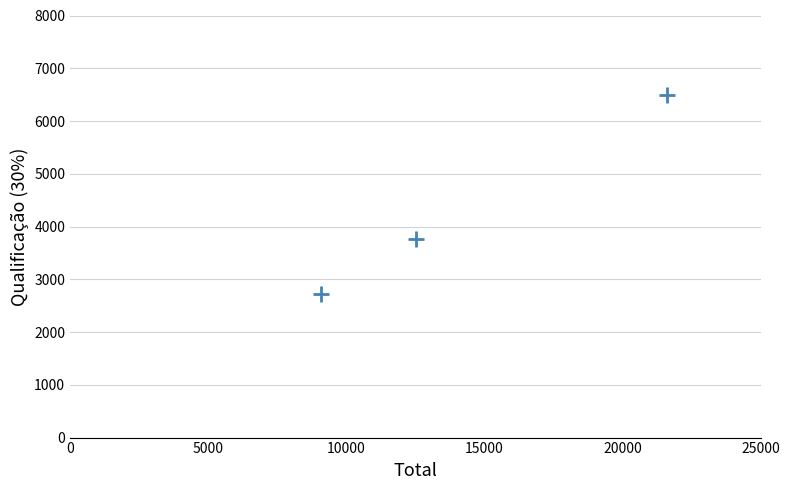

What is the average Y value?

4324.2